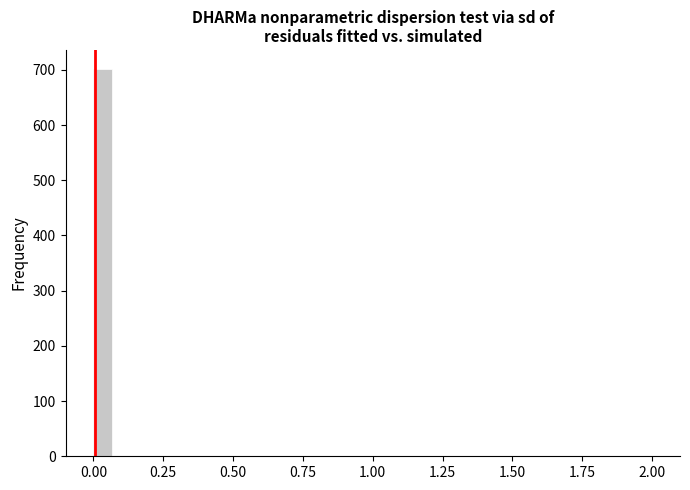

Read against the x-axis, roughly where is the centre of the tallest bar?

0.05